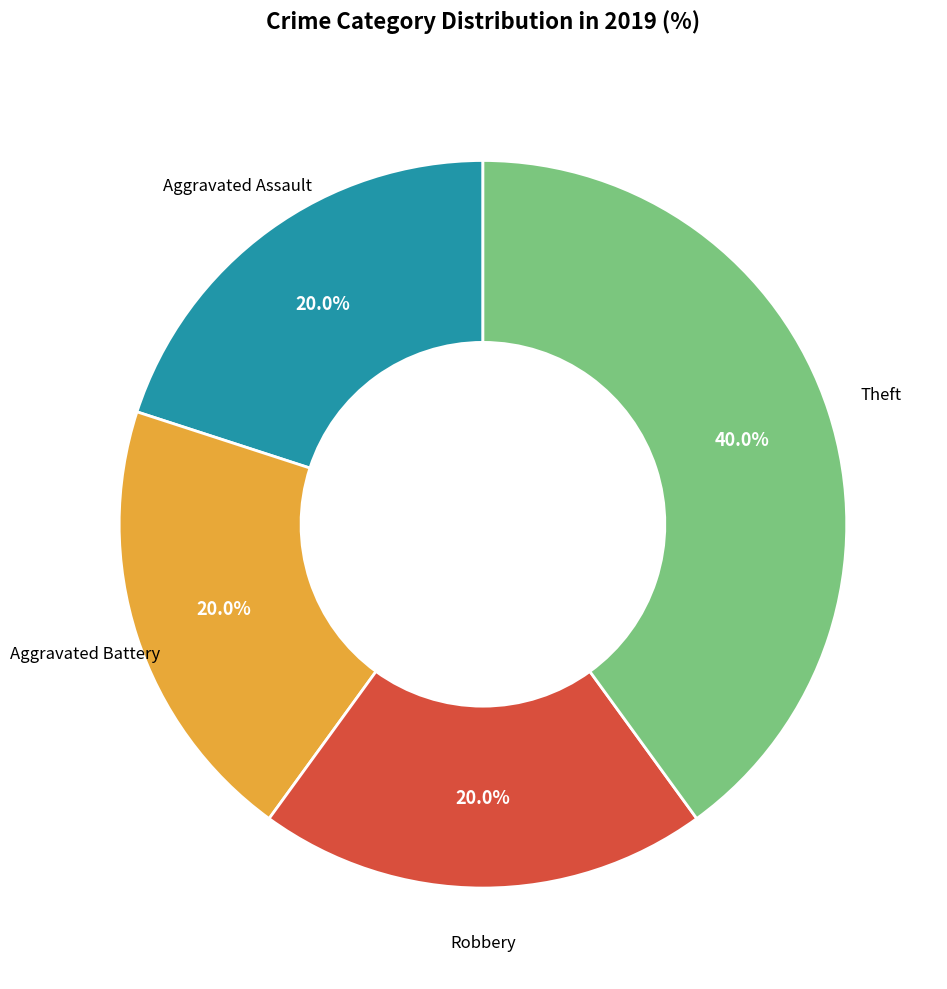

Is it true that Aggravated Assault is 20% of the pie?

True